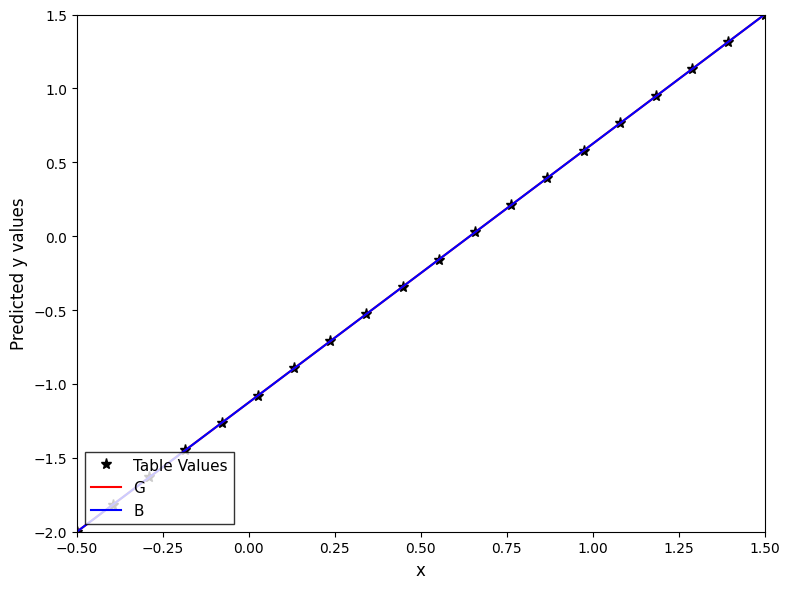

What is the minimum value for Table Values?

-2.0